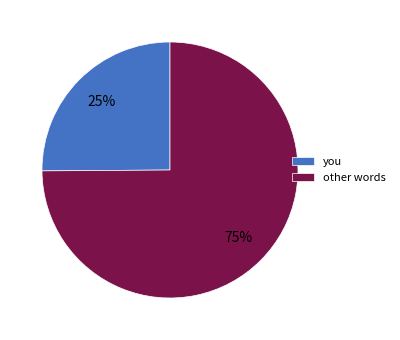

To the nearest percent, what is the difference between the largest and smallest slice percentages?

50%